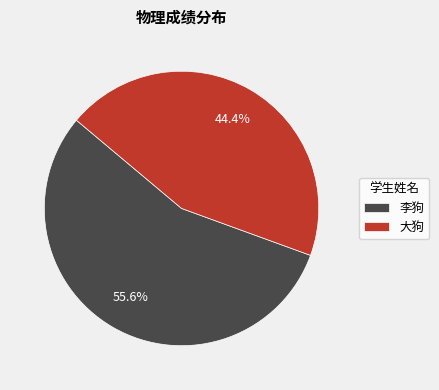

Rank the categories by value from lowest to highest.

大狗, 李狗